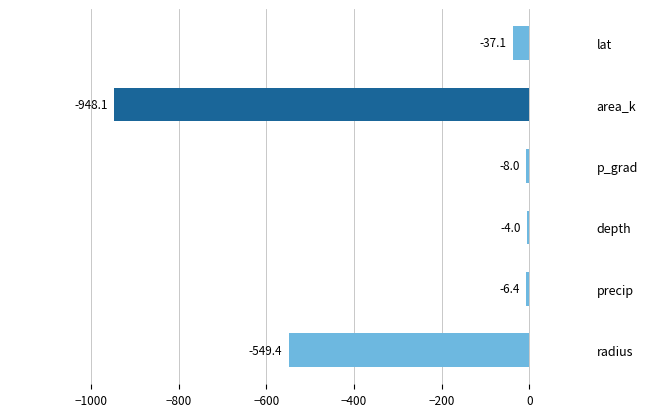

List the labels in order of value, largest first.

depth, precip, p_grad, lat, radius, area_k